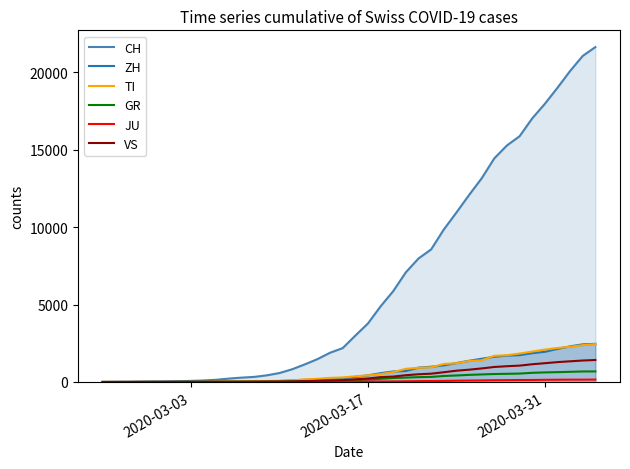

What is the highest value of the CH series?

21617